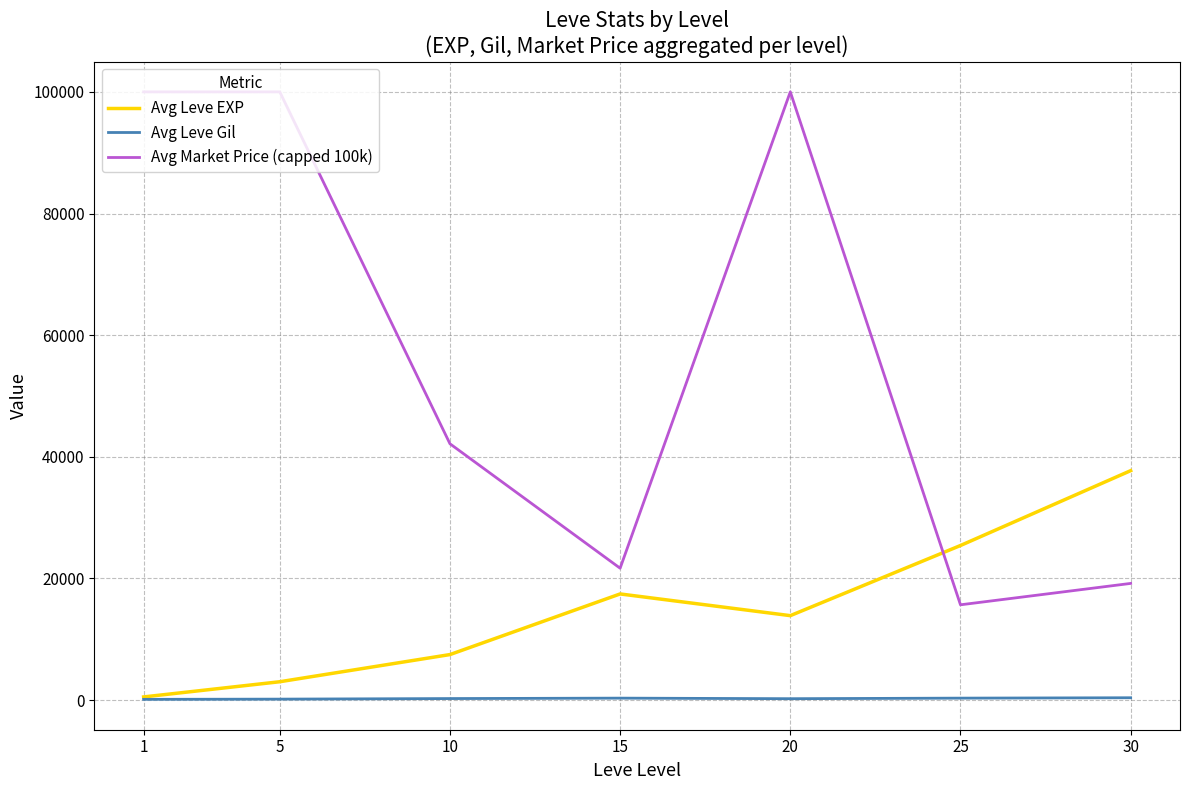

List the series in order of their overall mean, lowest first.

Avg Leve Gil, Avg Leve EXP, Avg Market Price (capped 100k)